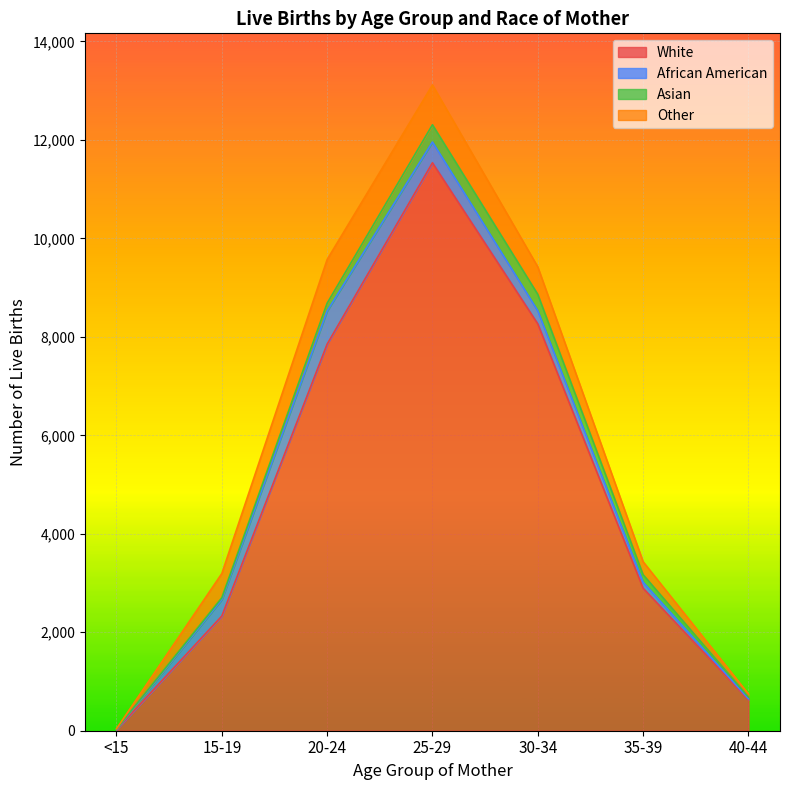

True or false: White and Other cross at least once.

False